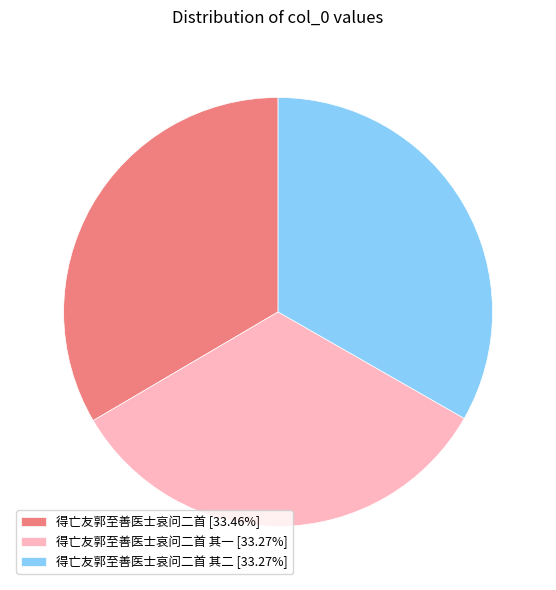

Is there any slice that represents more than half of the pie?

No